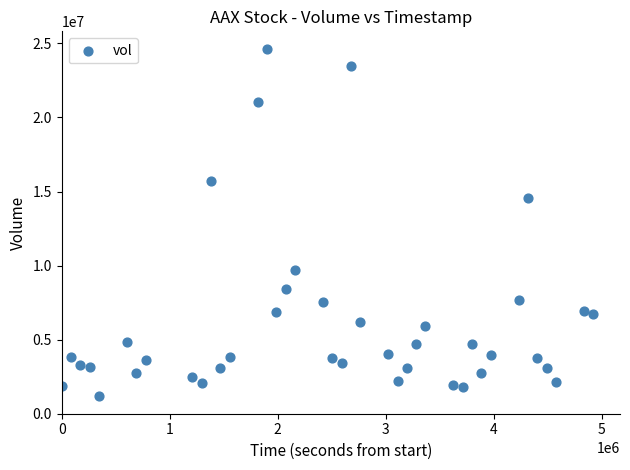

What is the range of Y values (max minus min)?

23418100